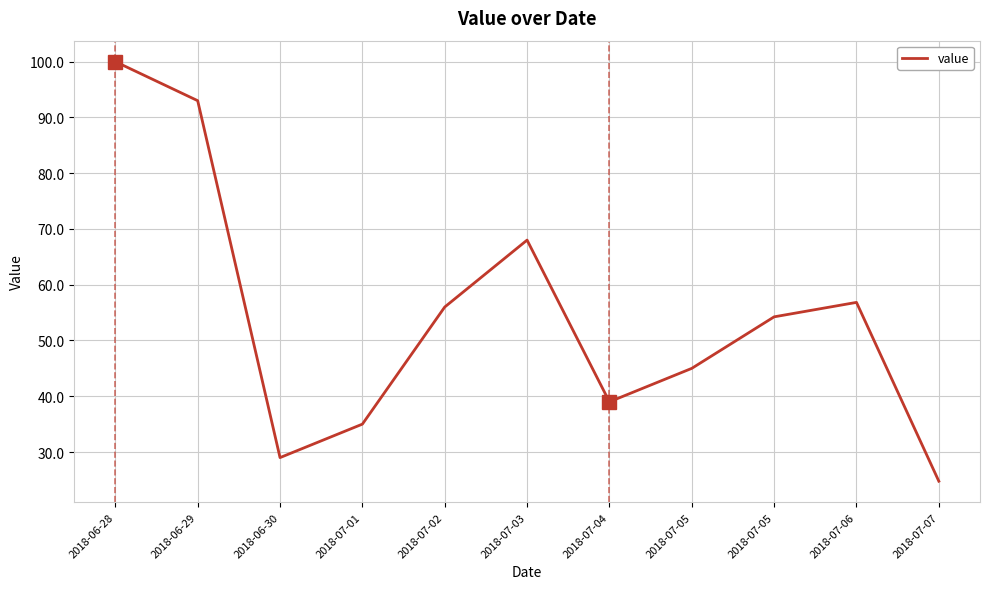

Which label corresponds to the smallest value in the chart?

2018-07-07